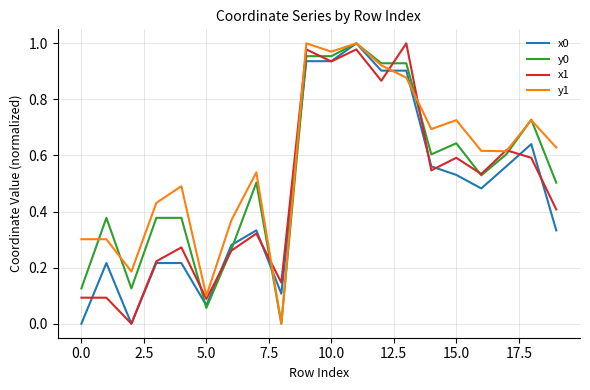

Which series has the largest total across all categories?

y1